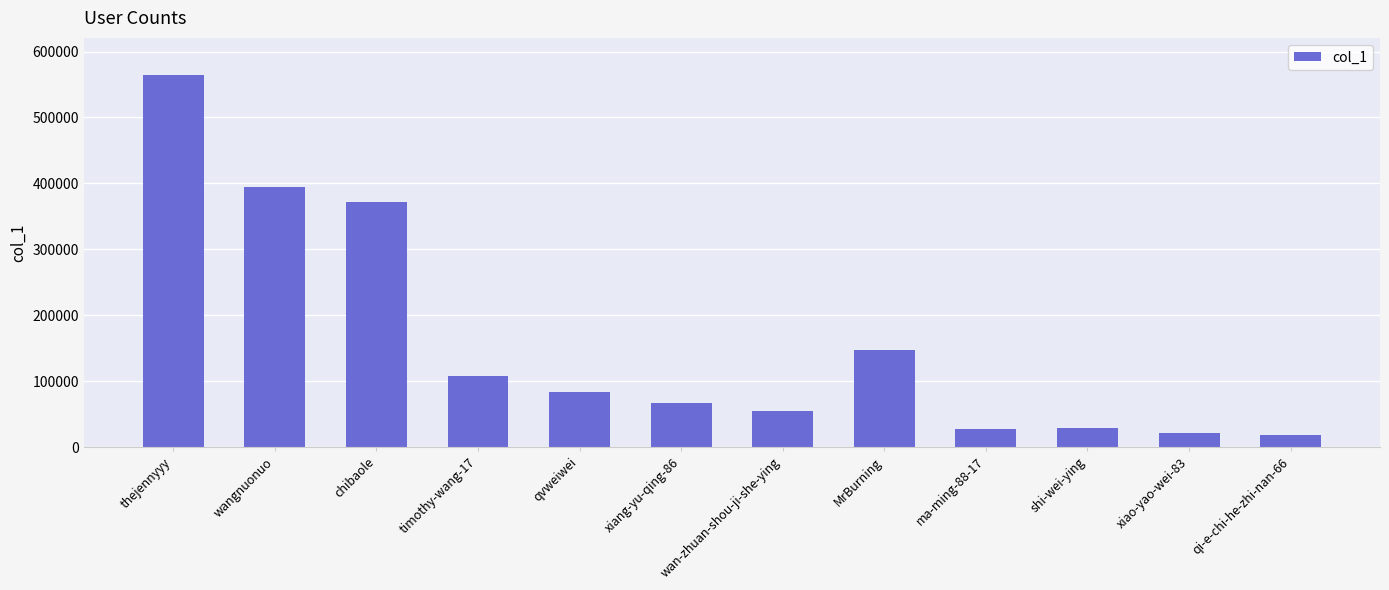

True or false: the data shows 48270 at ma-ming-88-17.

False